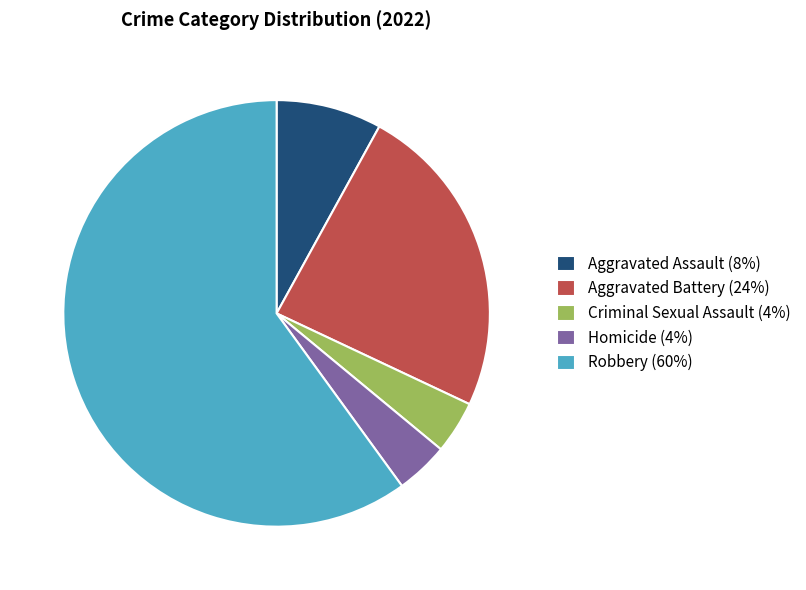

Is it true that Homicide is 4% of the pie?

True